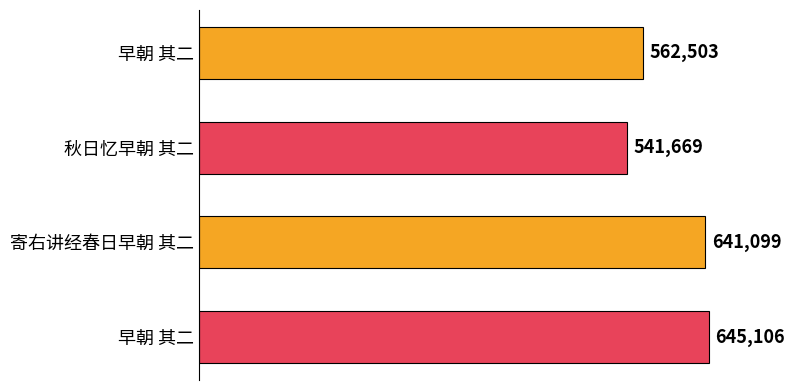

How many series are shown in this chart?

1